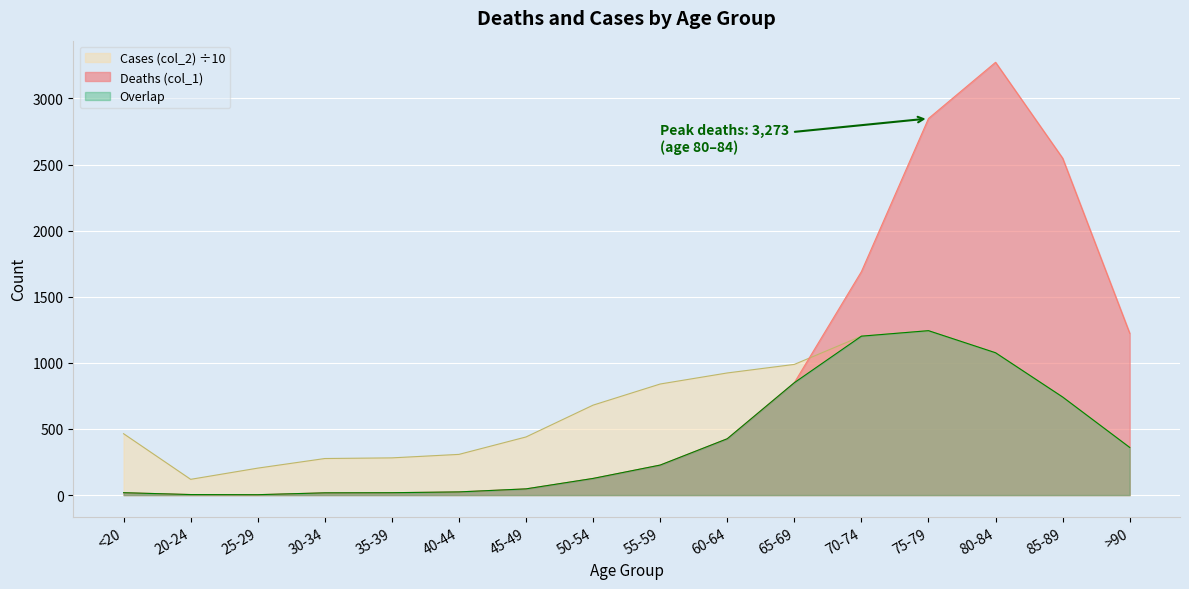

What is the difference between the highest and lowest values at 60-64?

497.6